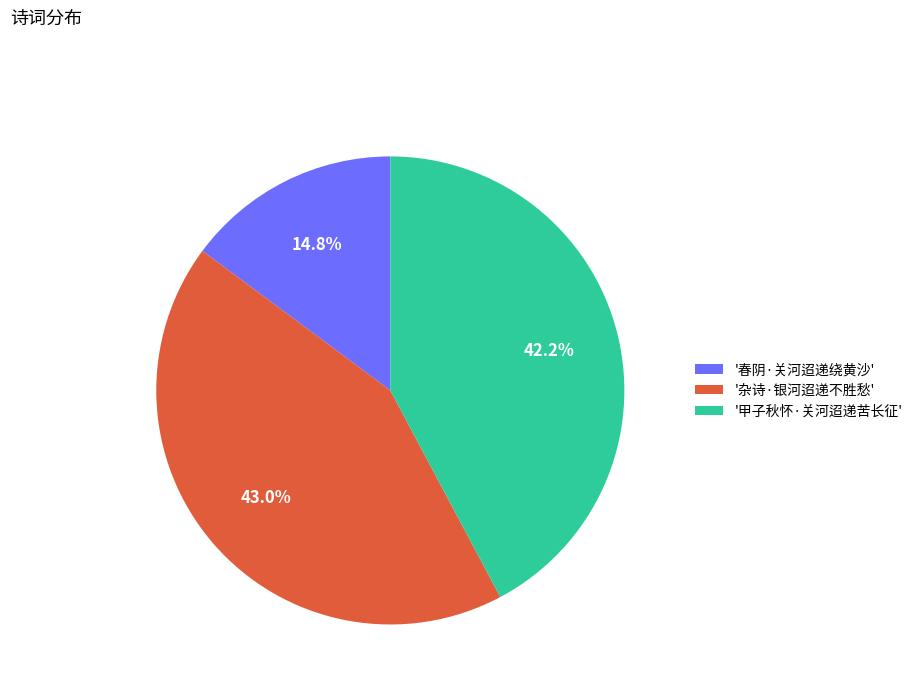

Rank the categories by value from highest to lowest.

'杂诗·银河迢递不胜愁', '甲子秋怀·关河迢递苦长征', '春阴·关河迢递绕黄沙'